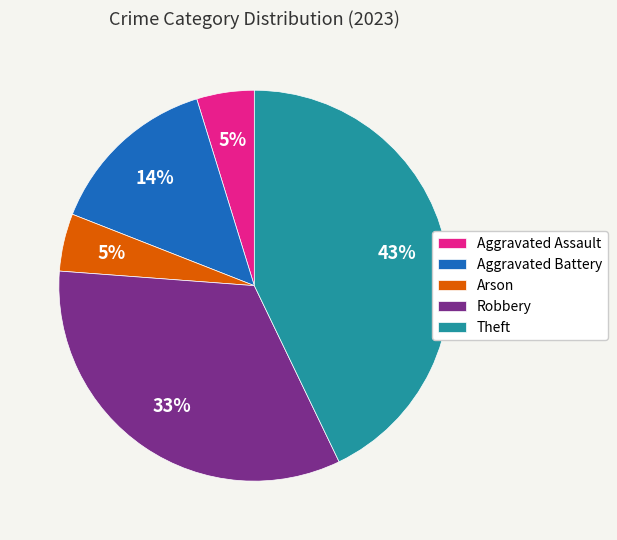

What percentage is the Robbery slice, to the nearest percent?

33%